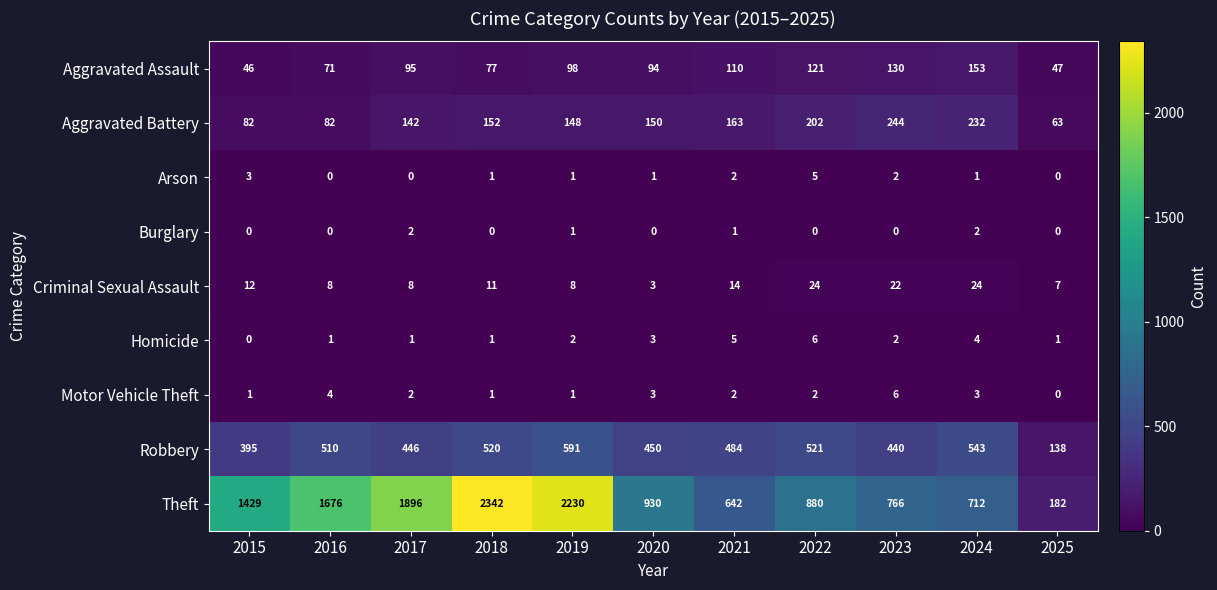

List the labels in order of Aggravated Assault value, largest first.

2024, 2023, 2022, 2021, 2019, 2017, 2020, 2018, 2016, 2025, 2015